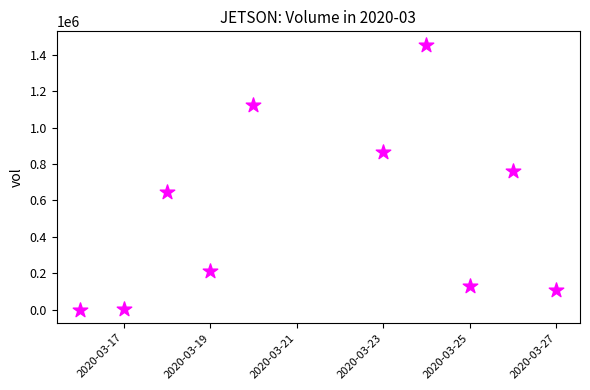

What is the range of X values (max minus min)?

11